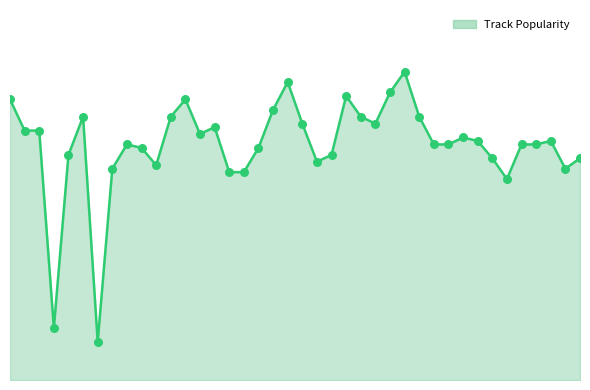

At how many categories does at least one series exceed 29?

38